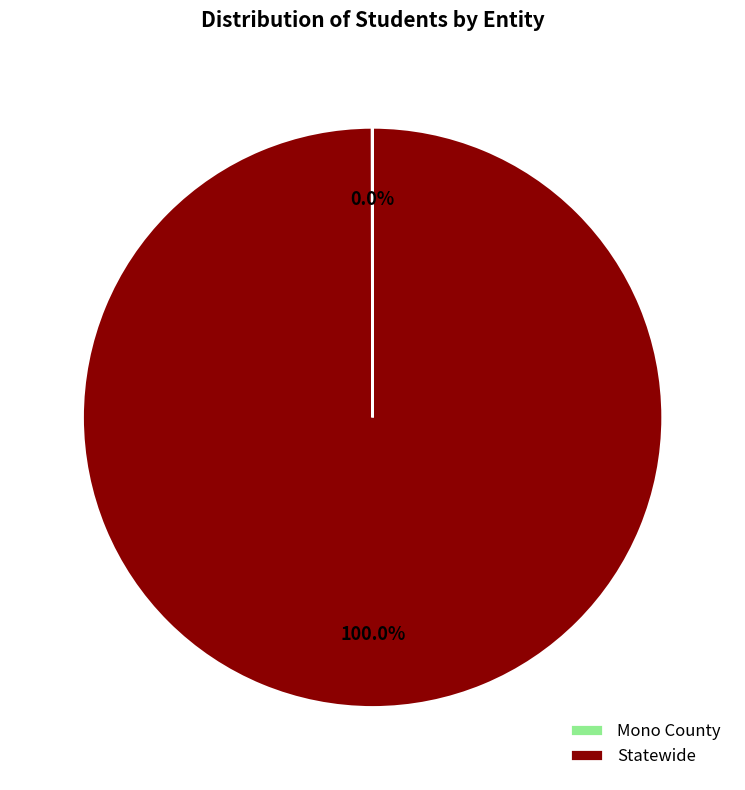

What percentage is the Statewide slice, to the nearest percent?

100%